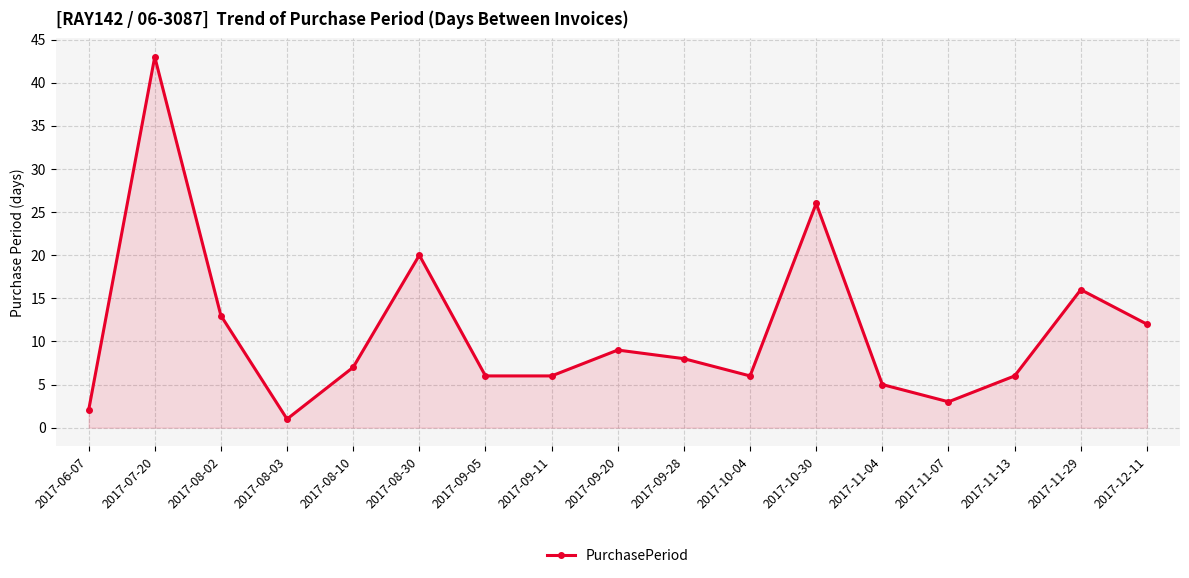

Approximately how many times larger is the value at 2017-08-10 compared to 2017-11-07?

2.3